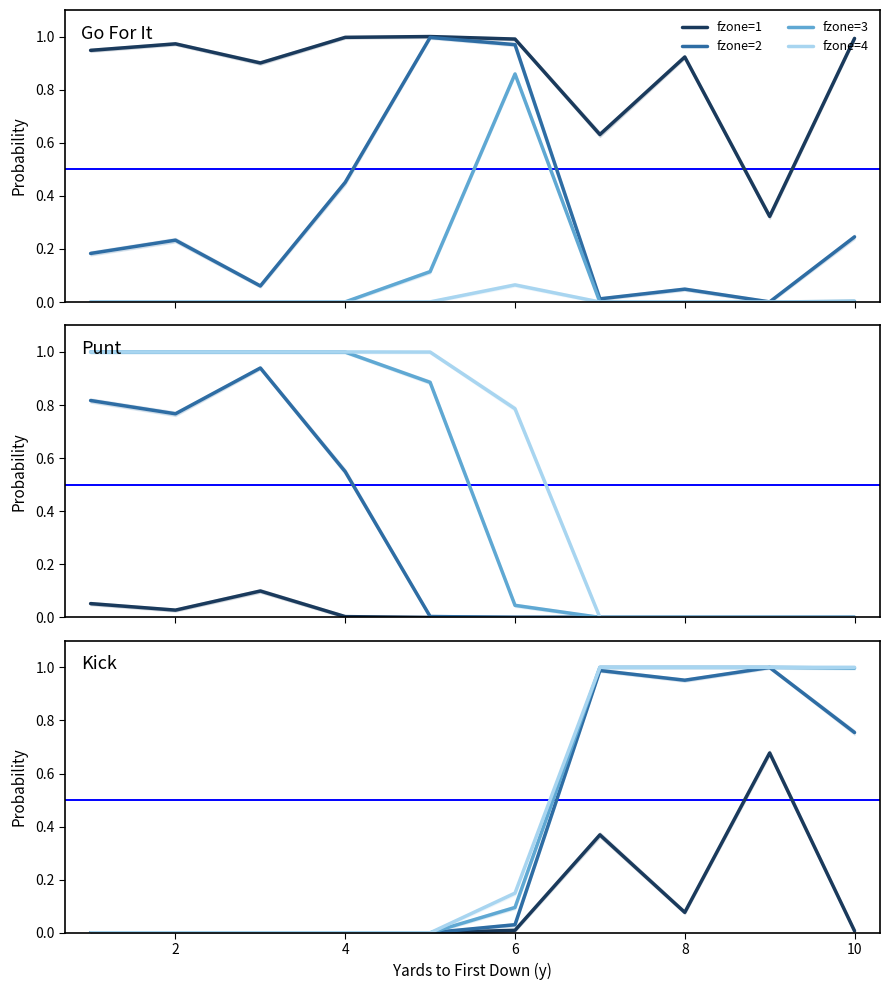

How many interior local peaks does the fzone=2 series have?

2